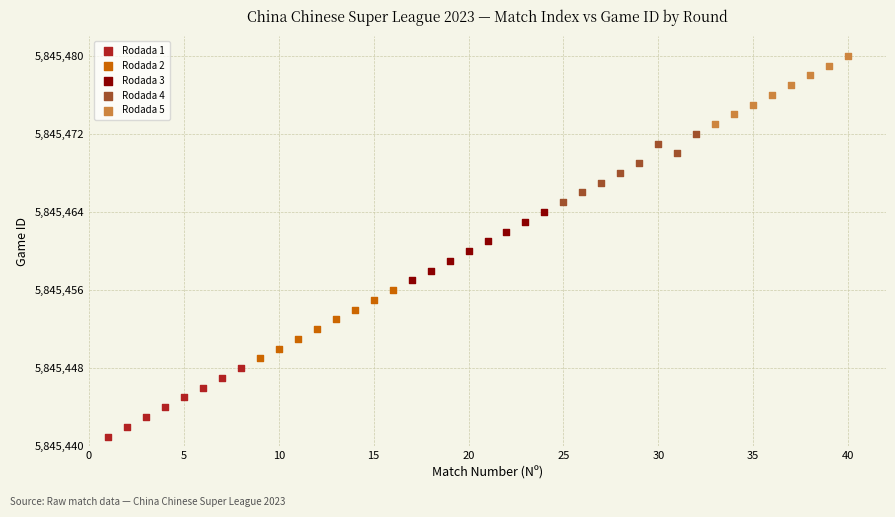

What are all the series names shown in the legend?

Rodada 1, Rodada 2, Rodada 3, Rodada 4, Rodada 5